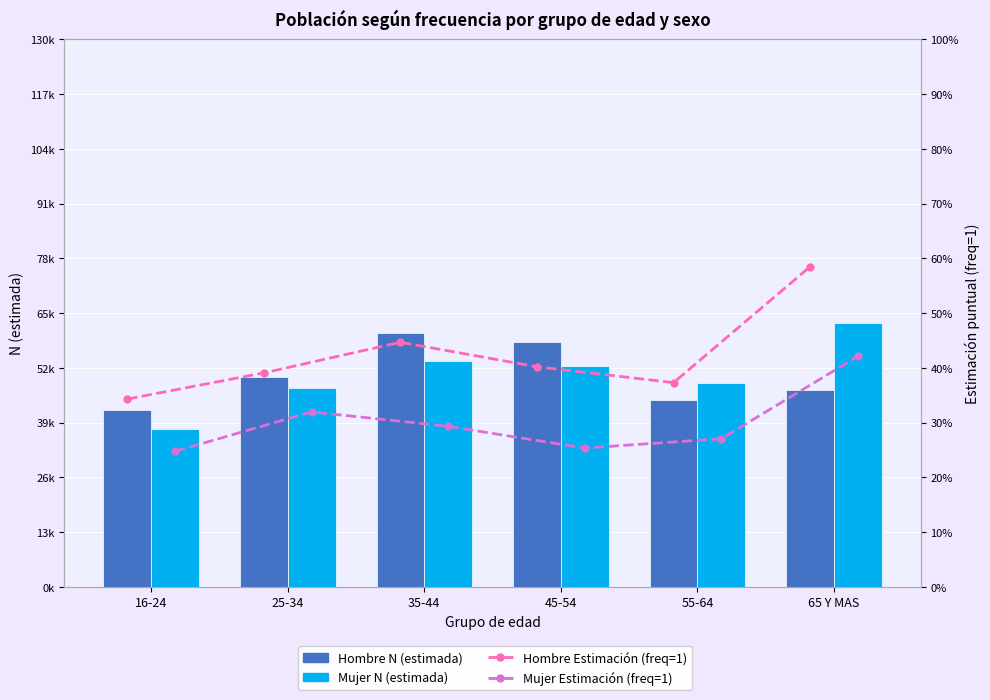

Reading left to right, extract all data points from this chart.

Hombre N (estimada): 42075.0	49878.0	60210.0	58268.0	44487.0	46838.0
Mujer N (estimada): 37398.0	47205.0	53686.0	52427.0	48537.0	62708.0
Hombre Estimación (freq=1): 0.3	0.4	0.4	0.4	0.4	0.6
Mujer Estimación (freq=1): 0.2	0.3	0.3	0.3	0.3	0.4